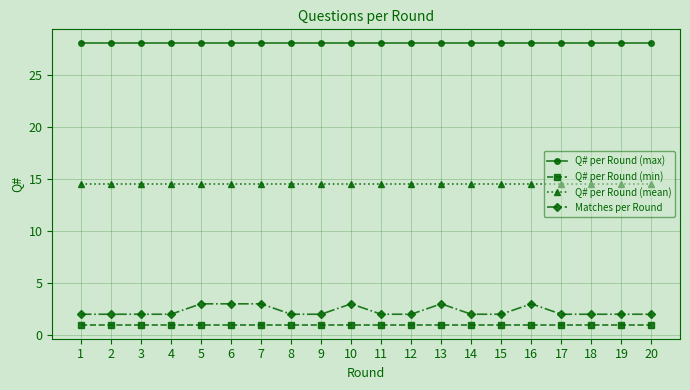

What is the minimum value shown in the chart?

1.0